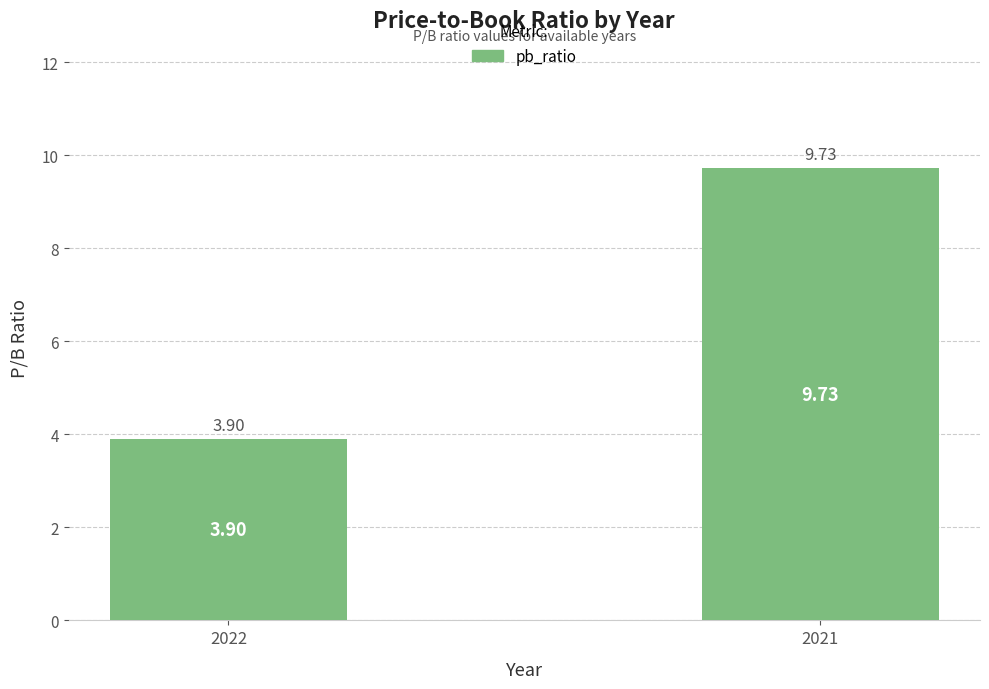

How many data points are less than 9?

1